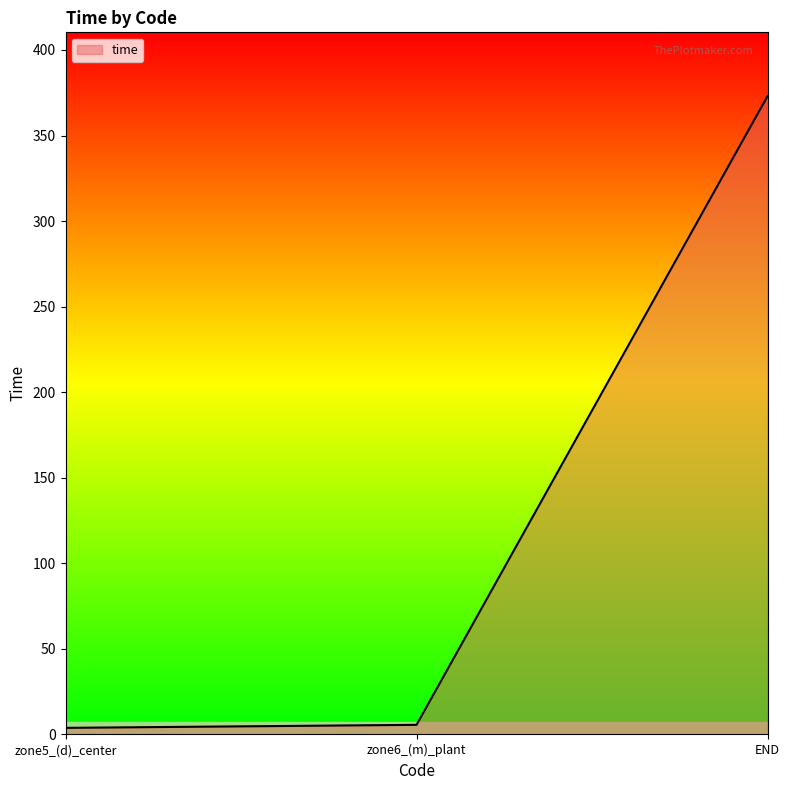

The chart shows a value of 373.0 at END. True or false?

True